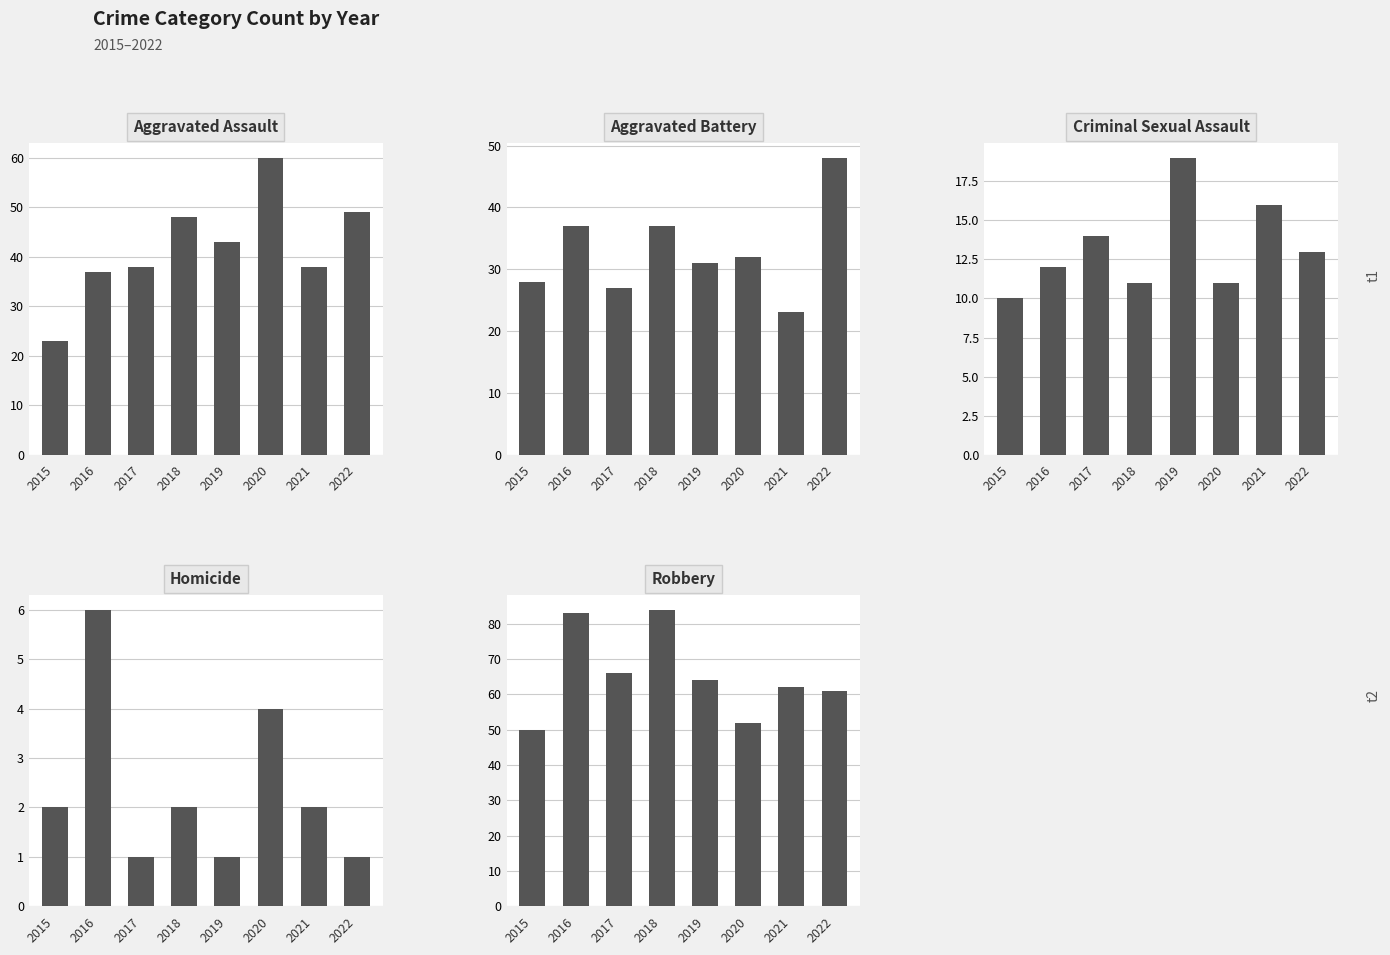

Reading left to right, transcribe all the data shown in this chart.

Aggravated Assault: 23	37	38	48	43	60	38	49
Aggravated Battery: 28	37	27	37	31	32	23	48
Criminal Sexual Assault: 10	12	14	11	19	11	16	13
Homicide: 2	6	1	2	1	4	2	1
Robbery: 50	83	66	84	64	52	62	61